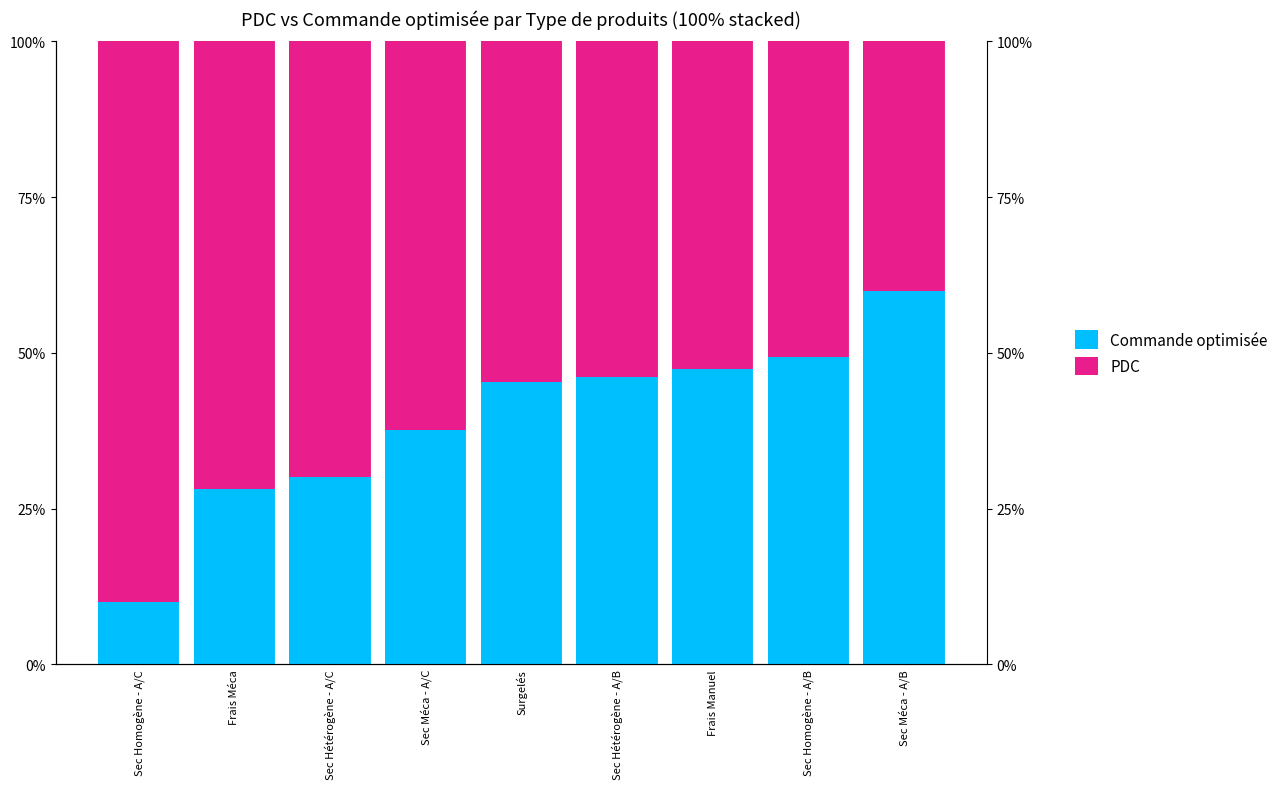

What is the spread (max minus min) of values at Sec Homogène - A/C?

80.0